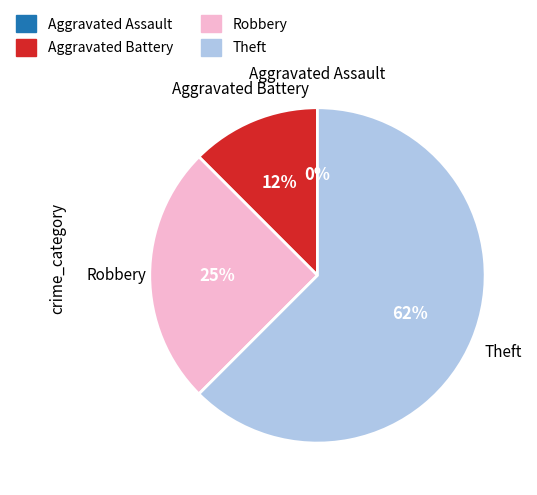

To the nearest percent, what is the difference between the largest and smallest slice percentages?

62%